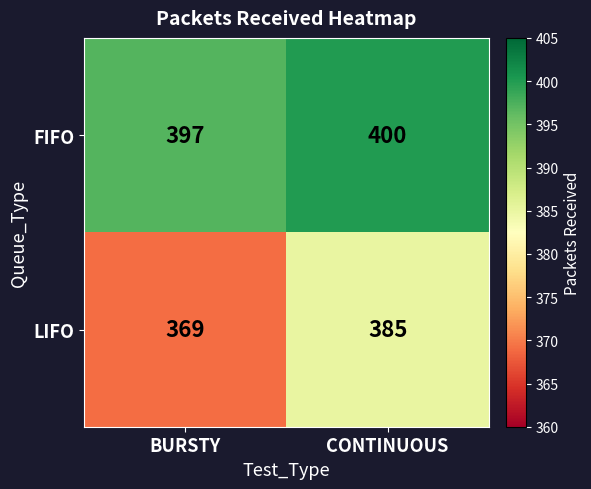

Reading right to left, list all the values displayed in this chart.

FIFO: 400	397
LIFO: 385	369